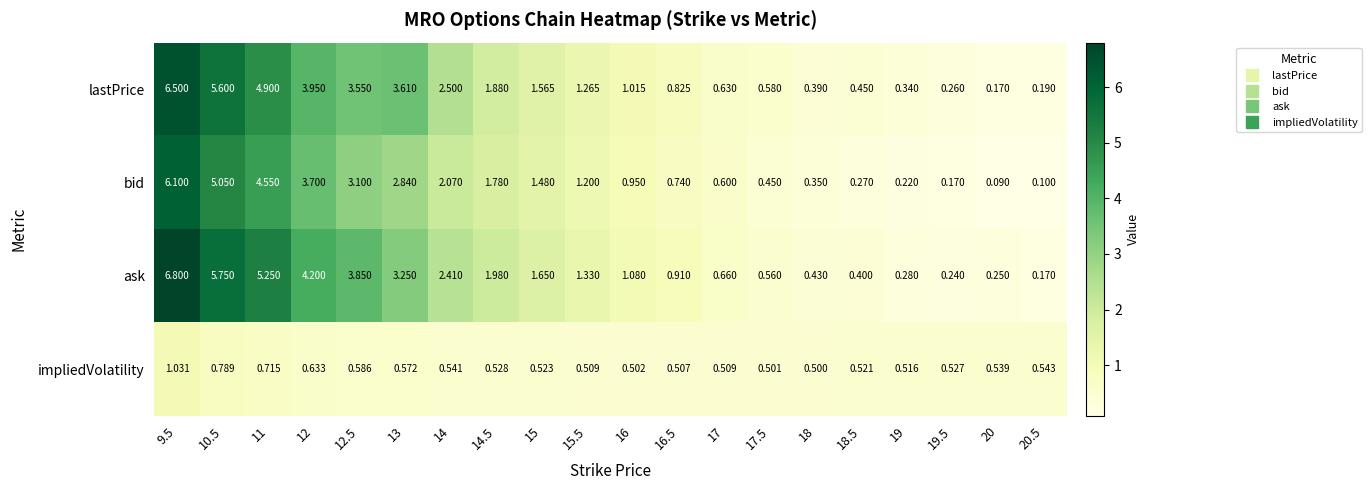

Is the value of bid at 12 greater than the value of lastPrice at 11?

No